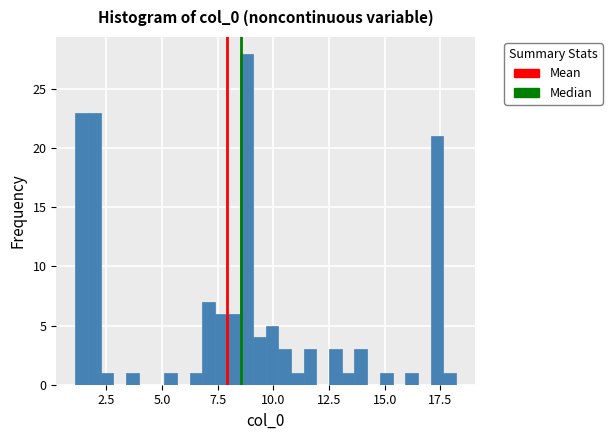

Read against the x-axis, roughly where is the centre of the tallest bar?

9.0